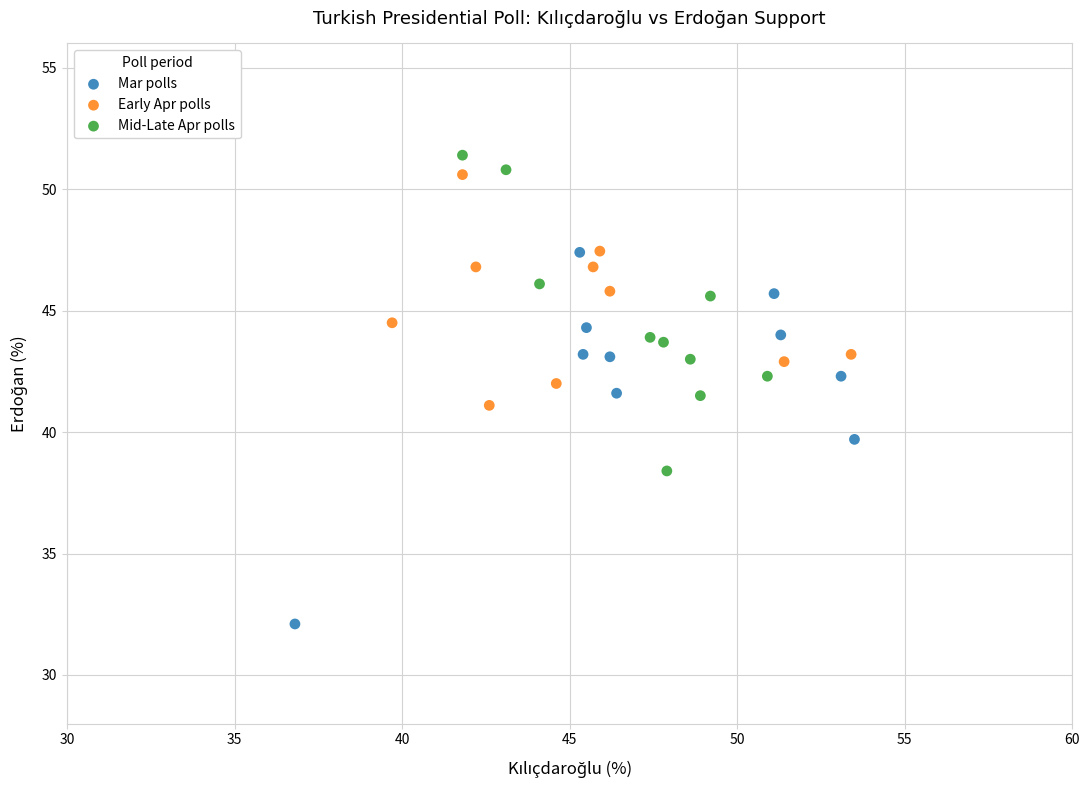

Which series reaches the maximum Y coordinate?

Mid-Late Apr polls